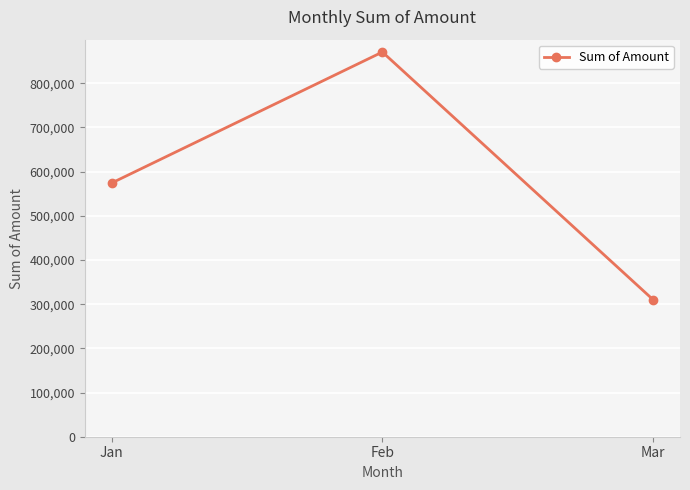

What is the minimum value shown in the chart?

310500